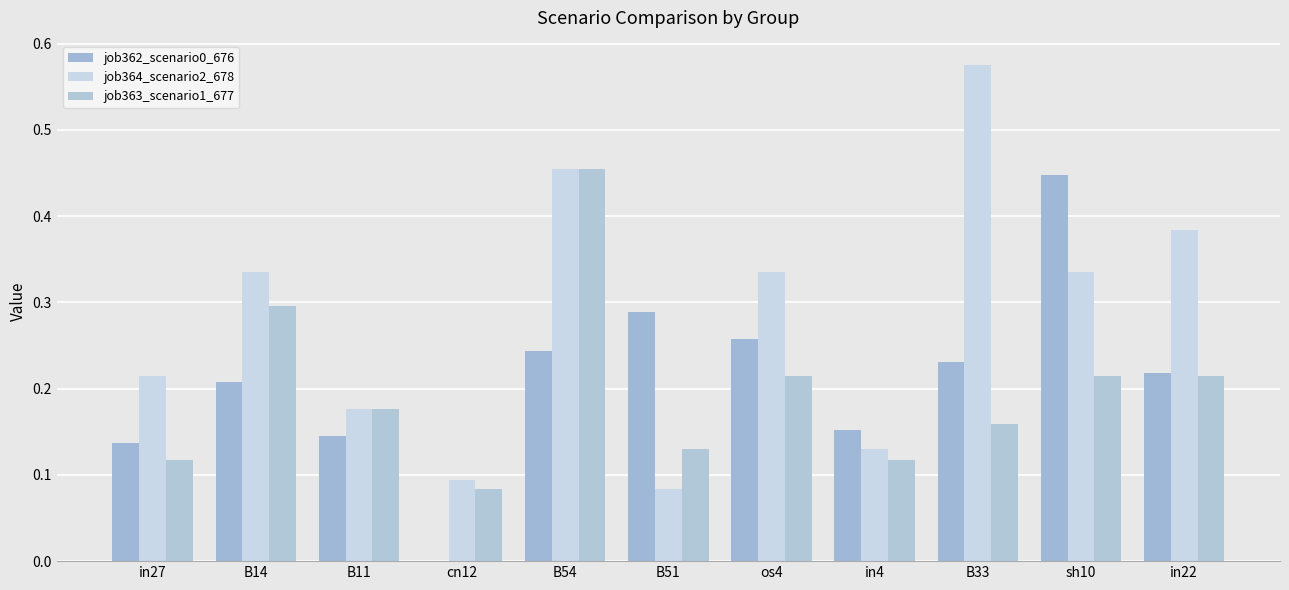

How many positive values does the job362_scenario0_676 series have?

10